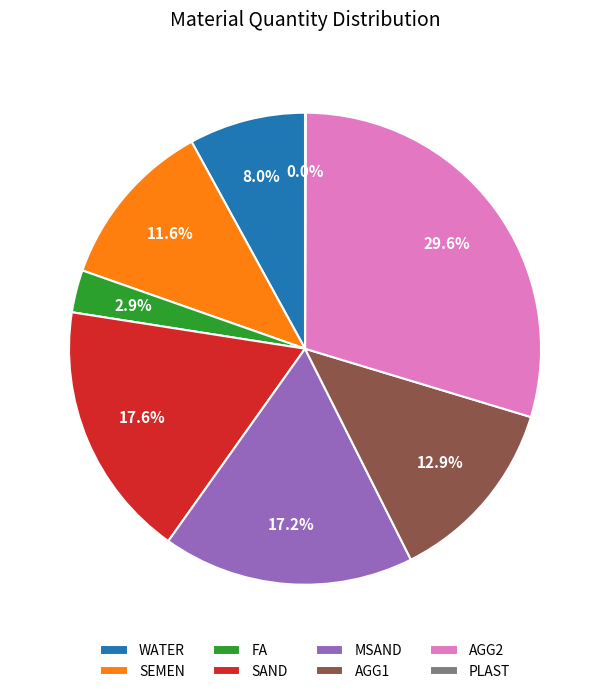

What percentage is NOT represented by SEMEN?

88.4%